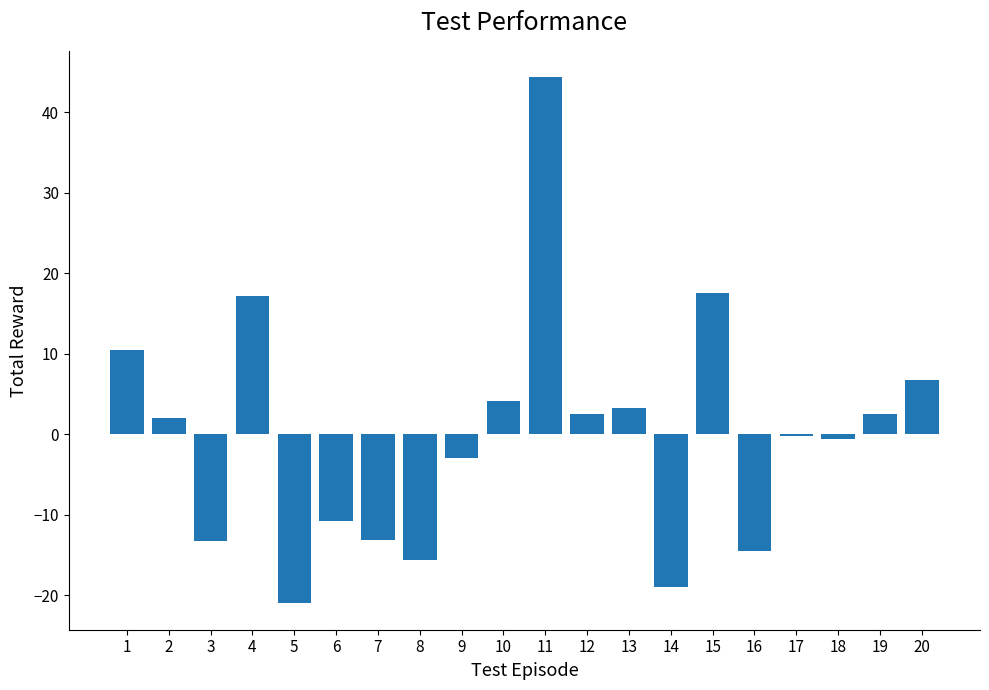

The chart shows a value of 9.9 at 15. True or false?

False